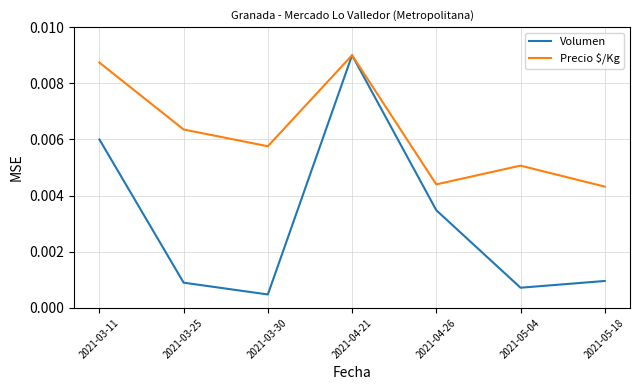

Which label corresponds to the largest value in the chart?

2021-04-21